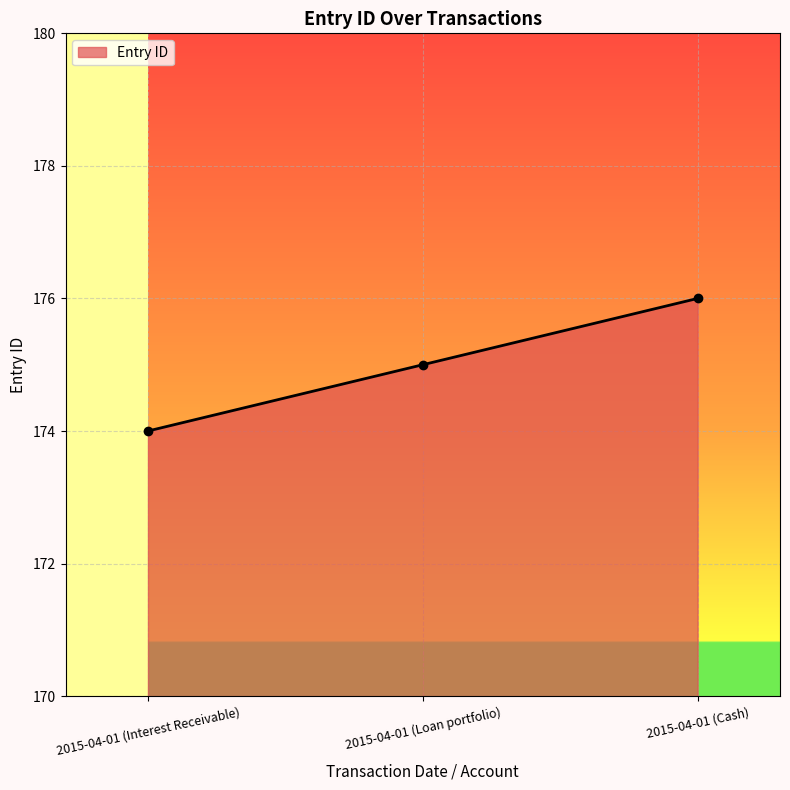

How many lines are shown in the chart?

1